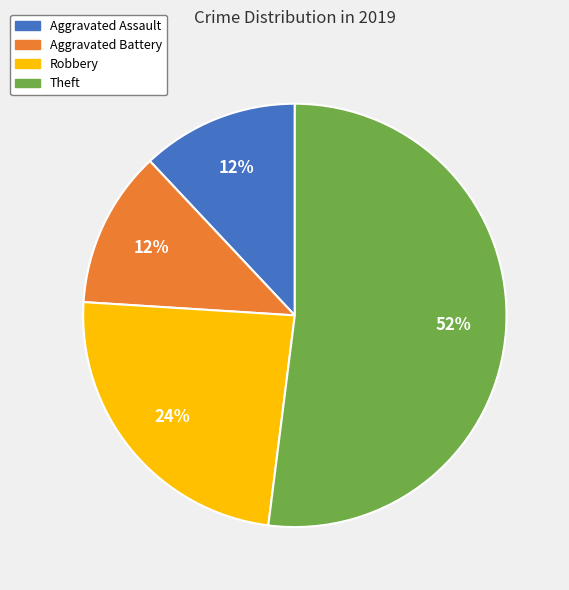

To the nearest percent, what portion does Aggravated Battery represent?

12%